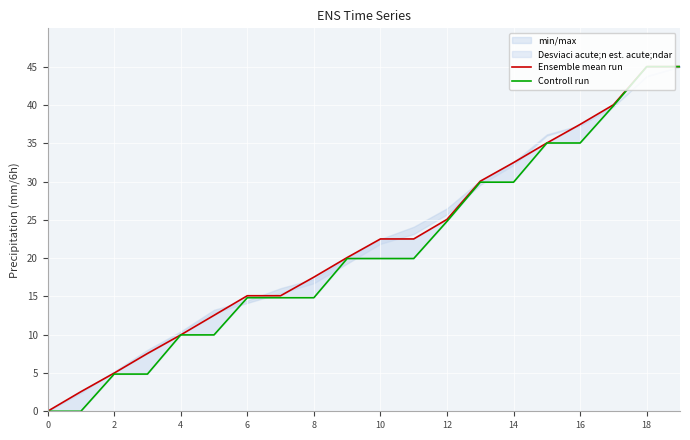

Which series has the widest spread of values?

Ensemble mean run